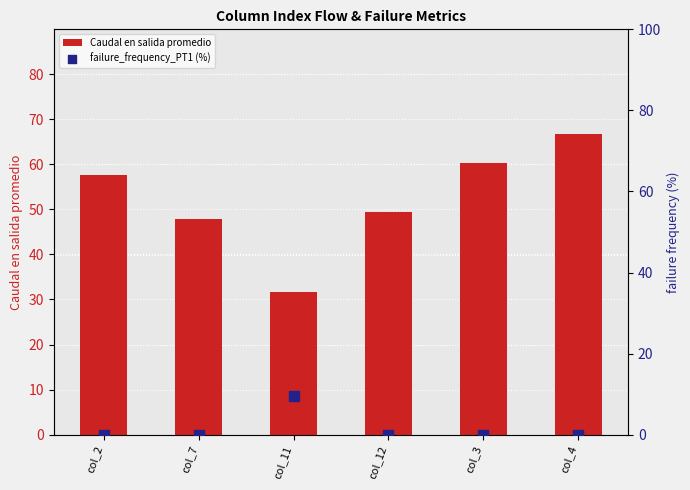

What is the total value across all series at col_12?

49.4